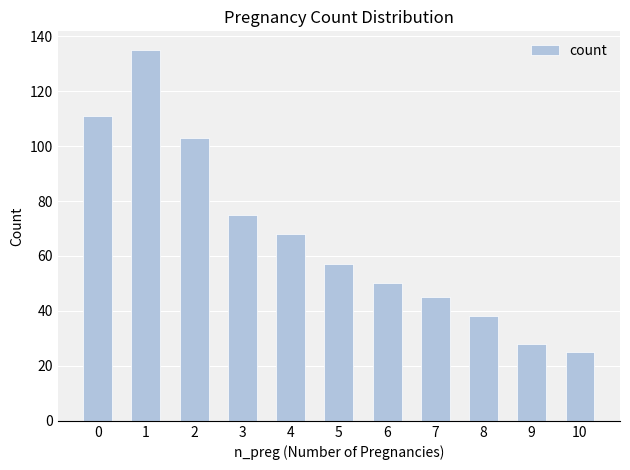

List the labels in order of value, largest first.

1, 0, 2, 3, 4, 5, 6, 7, 8, 9, 10